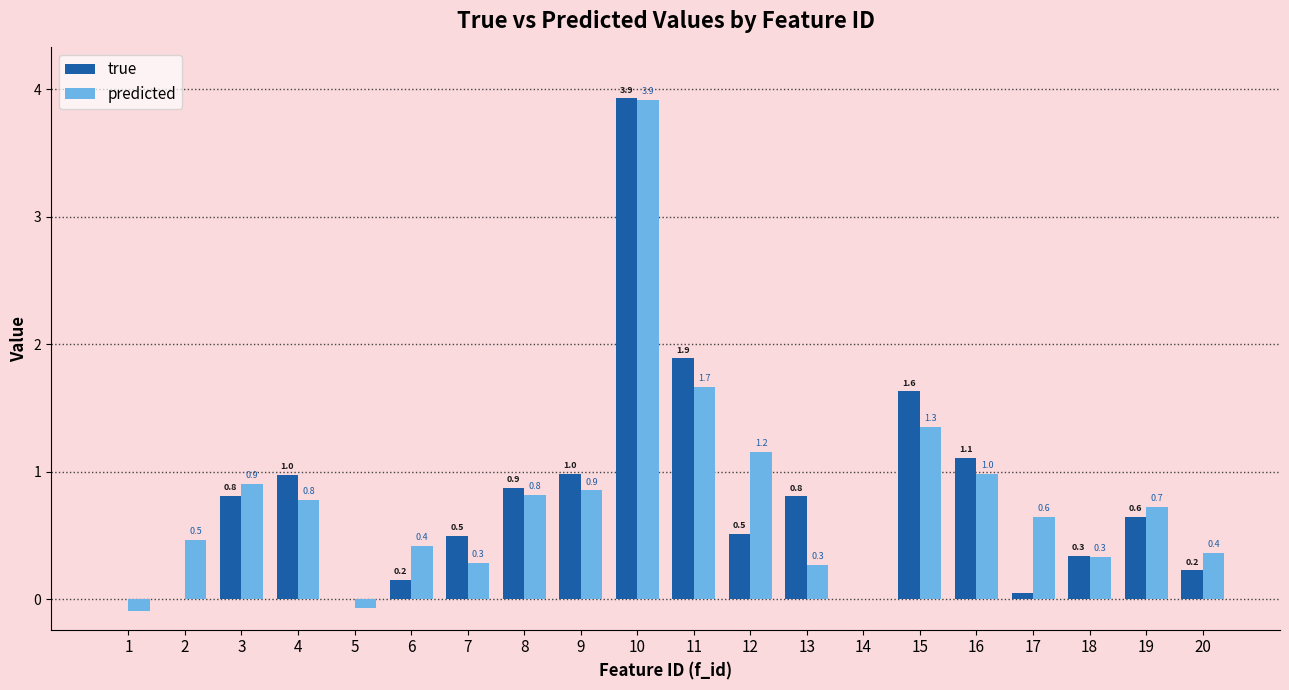

What is the maximum value shown in the chart?

3.9